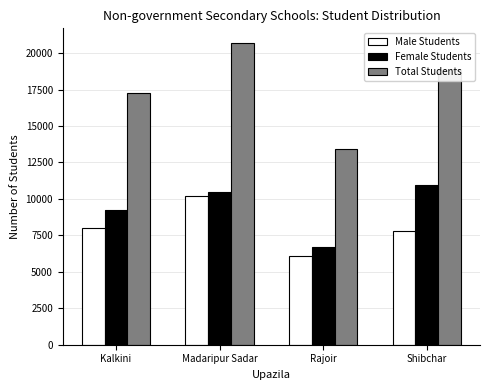

Count the number of categories in the chart.

4